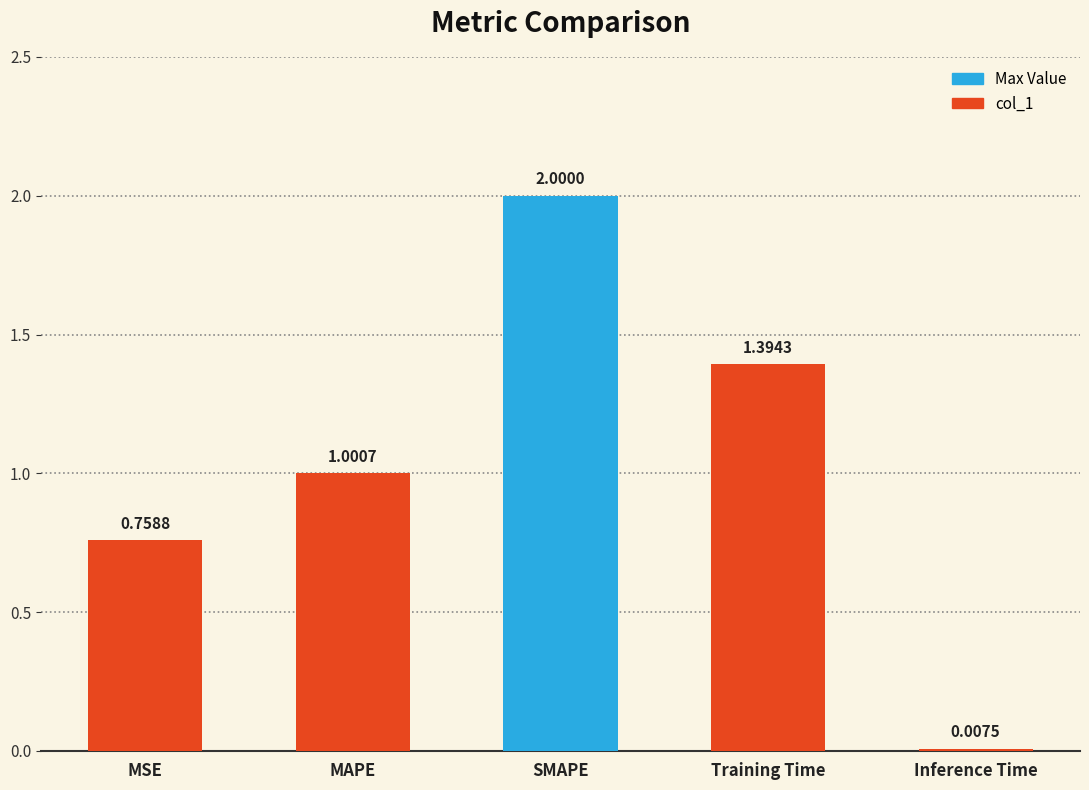

What is the change in value from SMAPE to Training Time?

-0.6